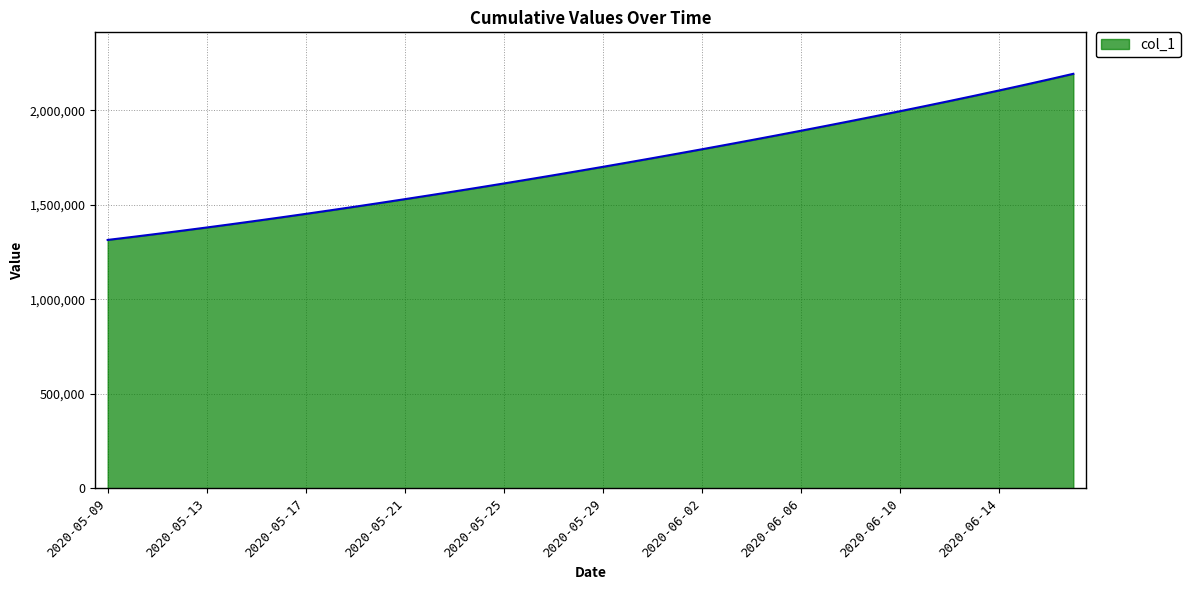

Reading left to right, what are all the values shown in this chart?

1315099.0	1330941.6	1347197.2	1363857.9	1380917.0	1398365.8	1416195.4	1434398.8	1452968.0	1471894.0	1491172.1	1510796.2	1530759.4	1551053.9	1571671.5	1592604.1	1613845.5	1635391.5	1657240.6	1679393.9	1701853.6	1724622.9	1747703.8	1771098.0	1794806.8	1818831.0	1843172.0	1867832.5	1892816.2	1918129.2	1943780.6	1969783.1	1996153.6	2022914.0	2050093.2	2077730.9	2105876.8	2134594.2	2163960.5	2194060.5